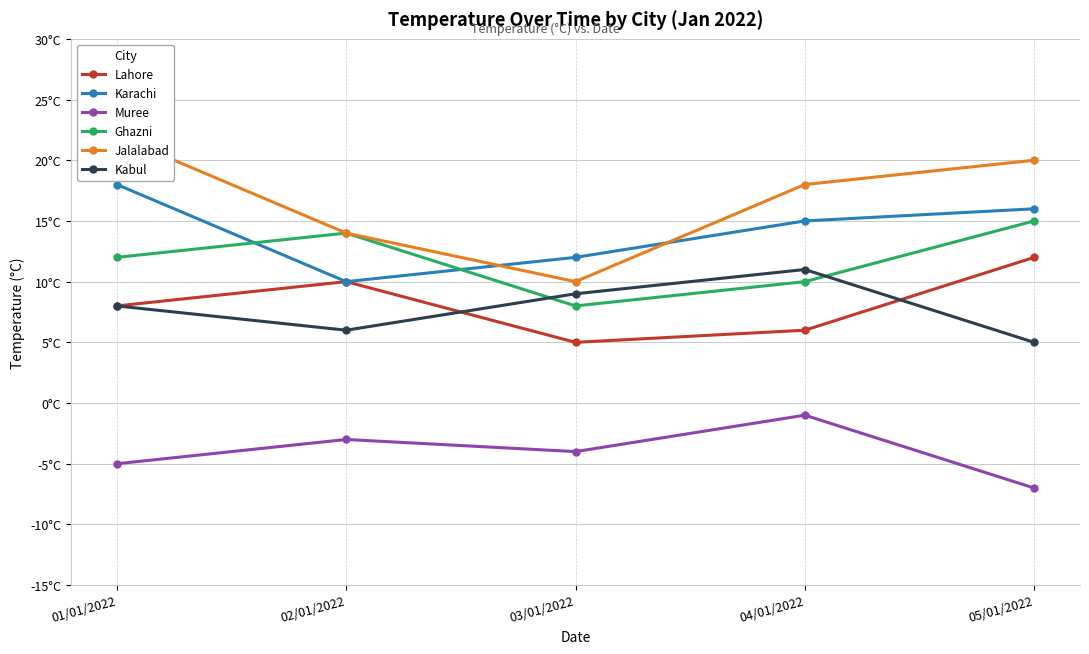

Which has a higher value, 04/01/2022 or 03/01/2022?

04/01/2022